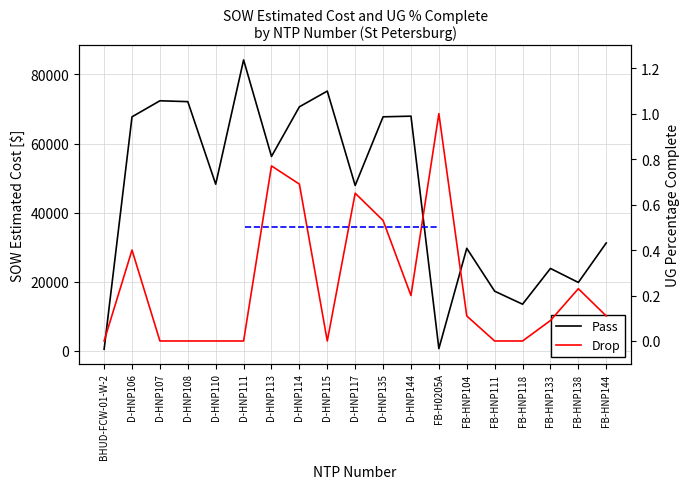

What is the label of the 10th point from the right?

D-HNP117